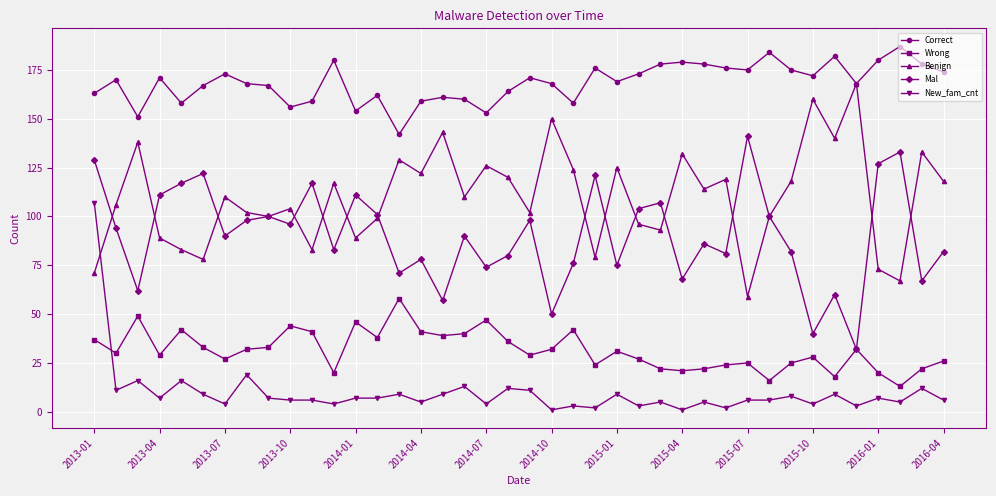

What is the average value of the New_fam_cnt series?

10